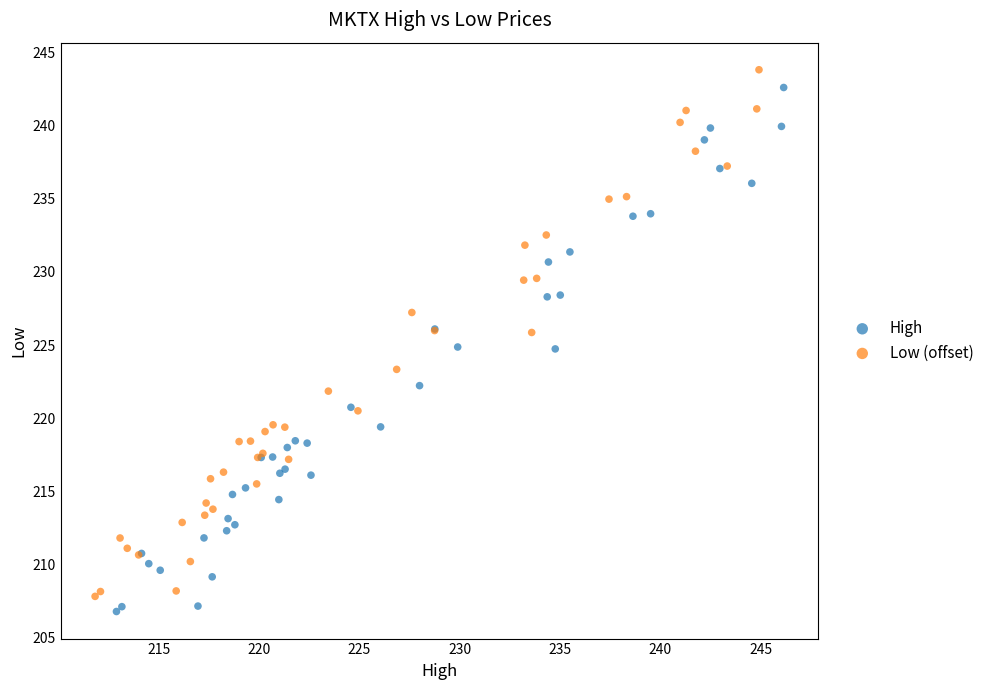

Which series has the largest Y range (max minus min)?

Low (offset)